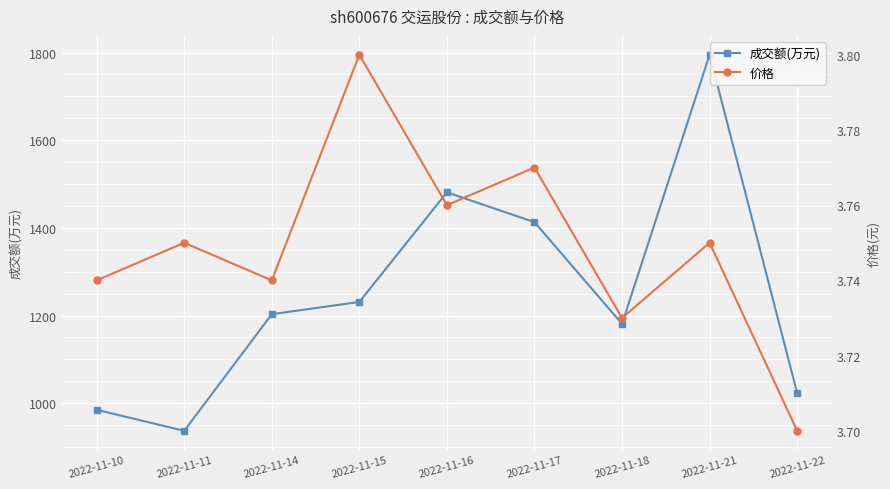

What is the value of the 成交额(万元) point at the 6th from the left?

1413